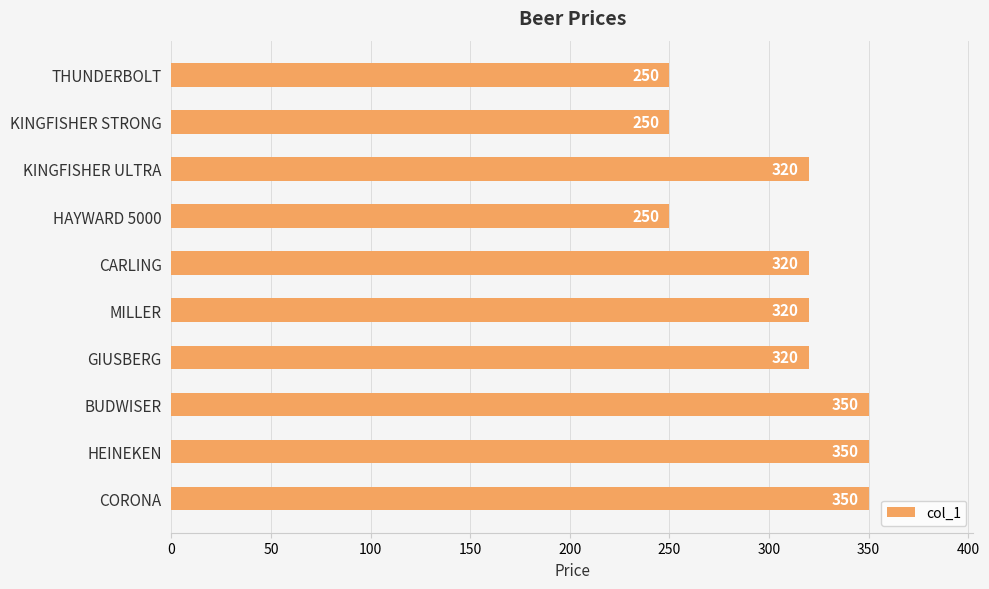

Count the values in the range 250 to 350.

10